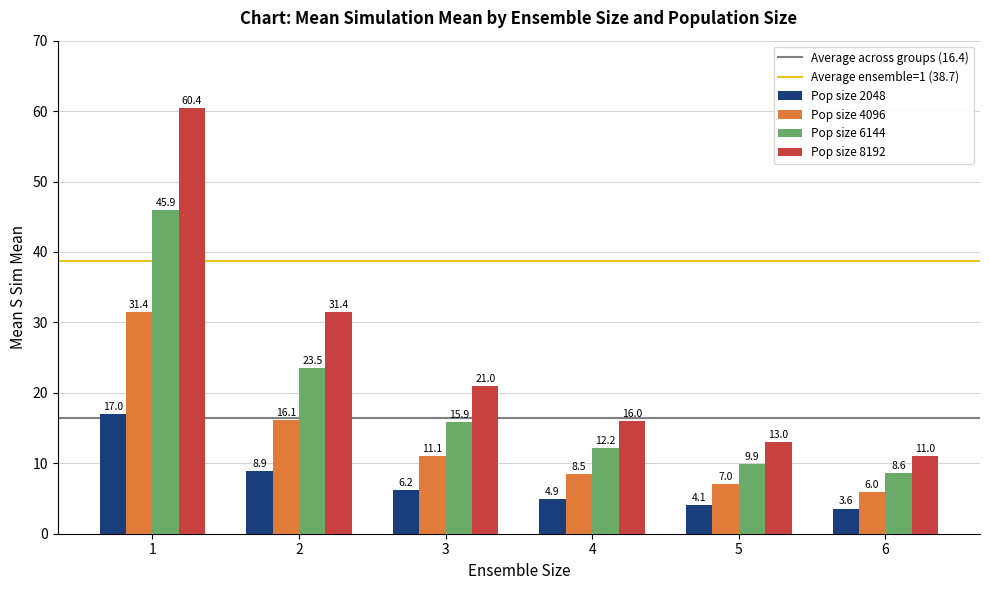

List the series in order of their peak value, highest first.

Pop size 8192, Pop size 6144, Pop size 4096, Pop size 2048